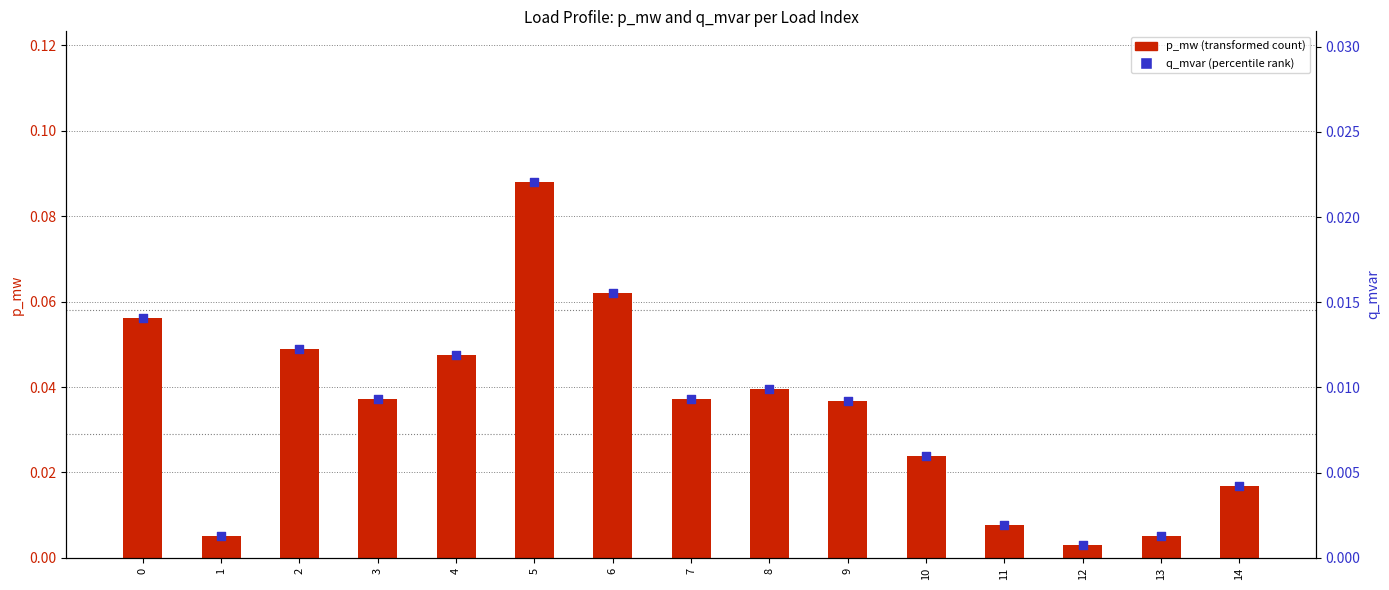

At which category is the sum across all series the highest?

5